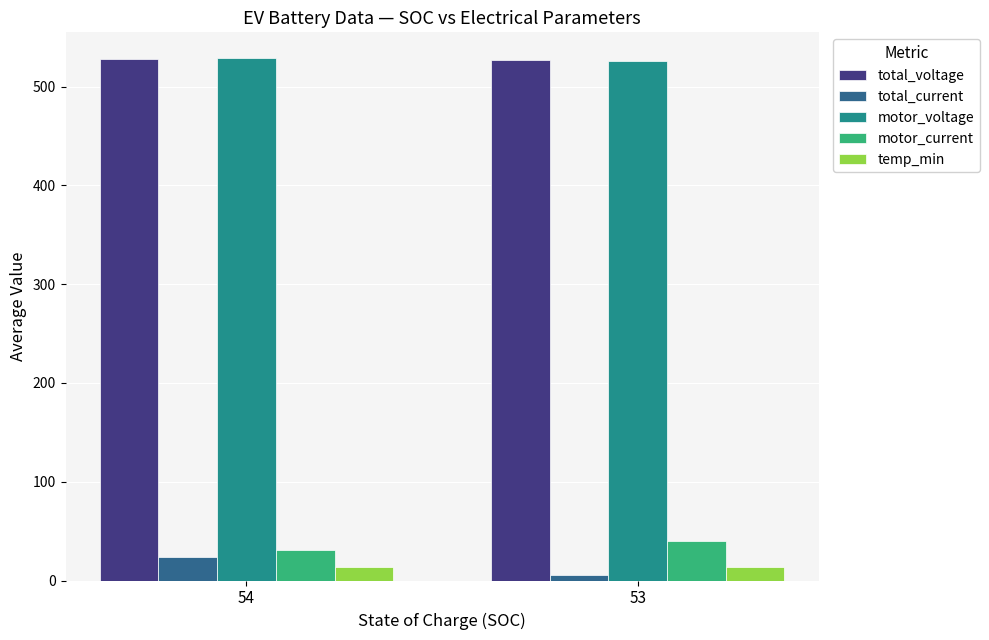

What is the sum of all total_current values?

29.4